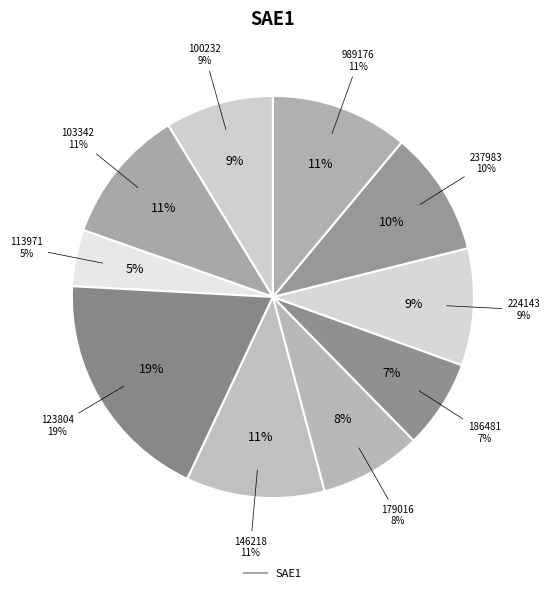

True or false: 989176 accounts for 11% of the total.

True